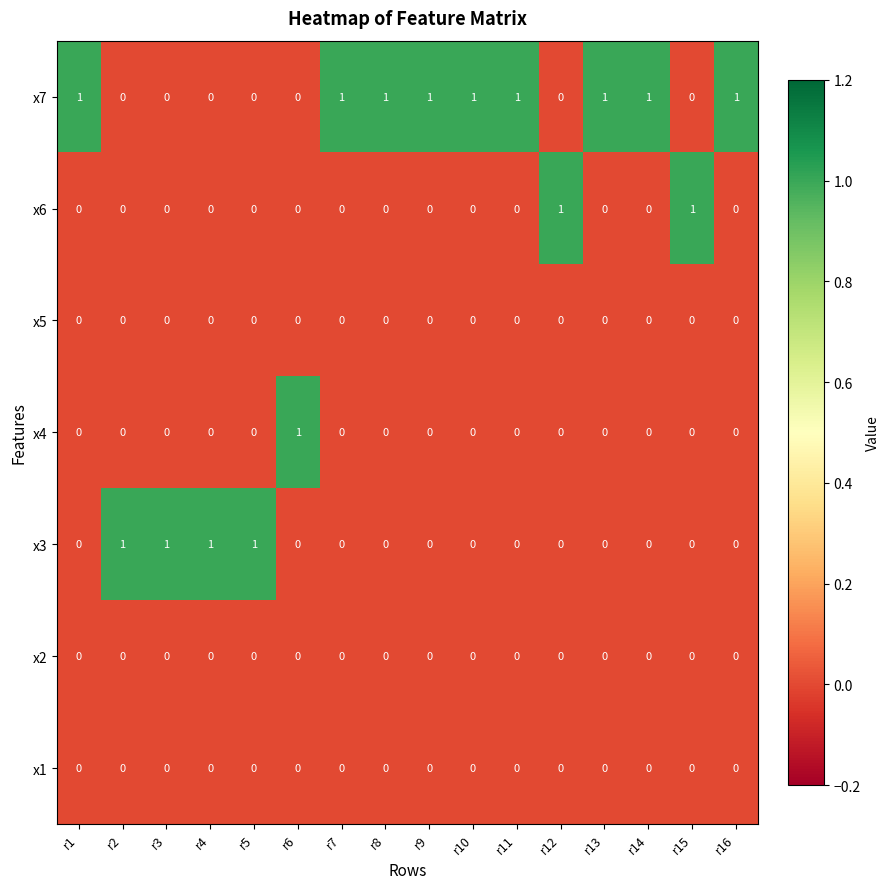

At how many categories does at least one series exceed 0?

16